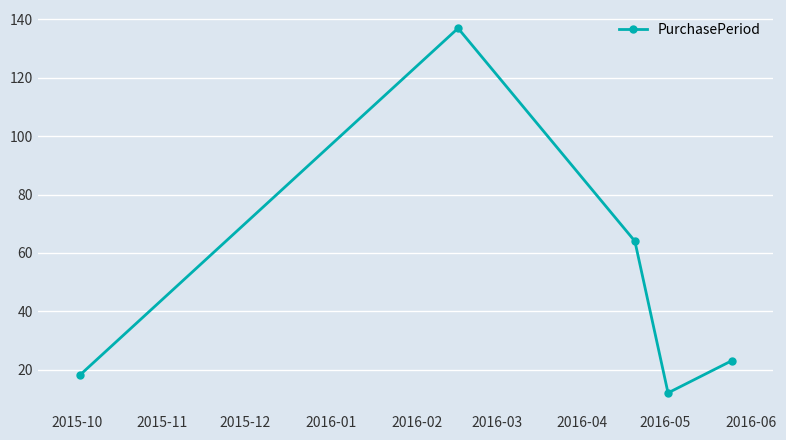

Reading left to right, list all the values displayed in this chart.

18	137	64	12	23